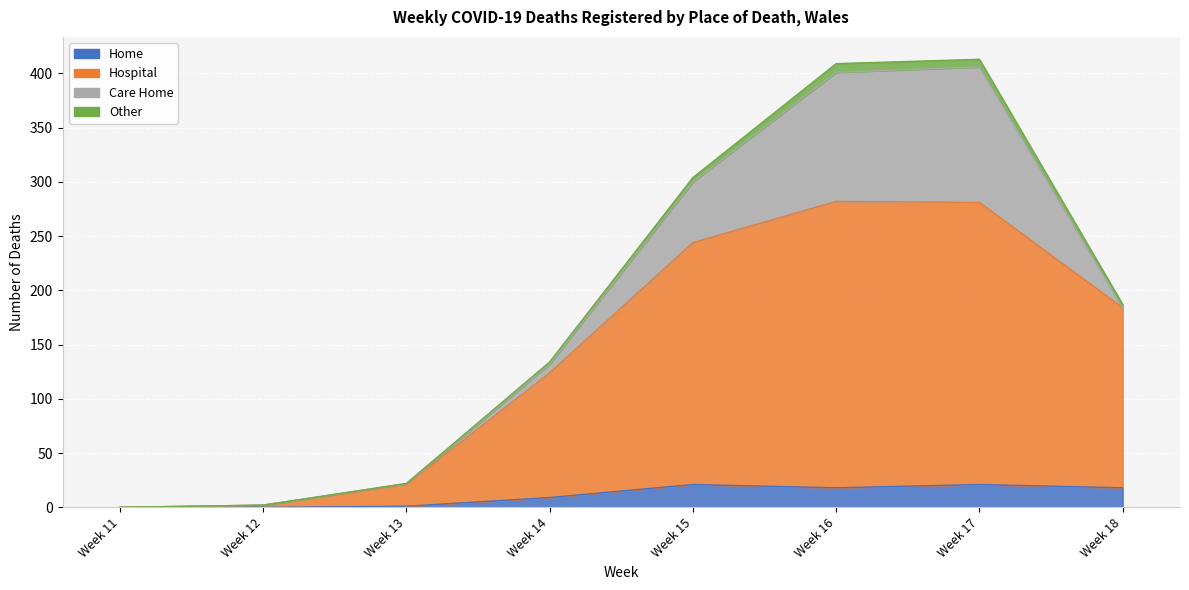

True or false: Other and Hospital cross at least once.

False